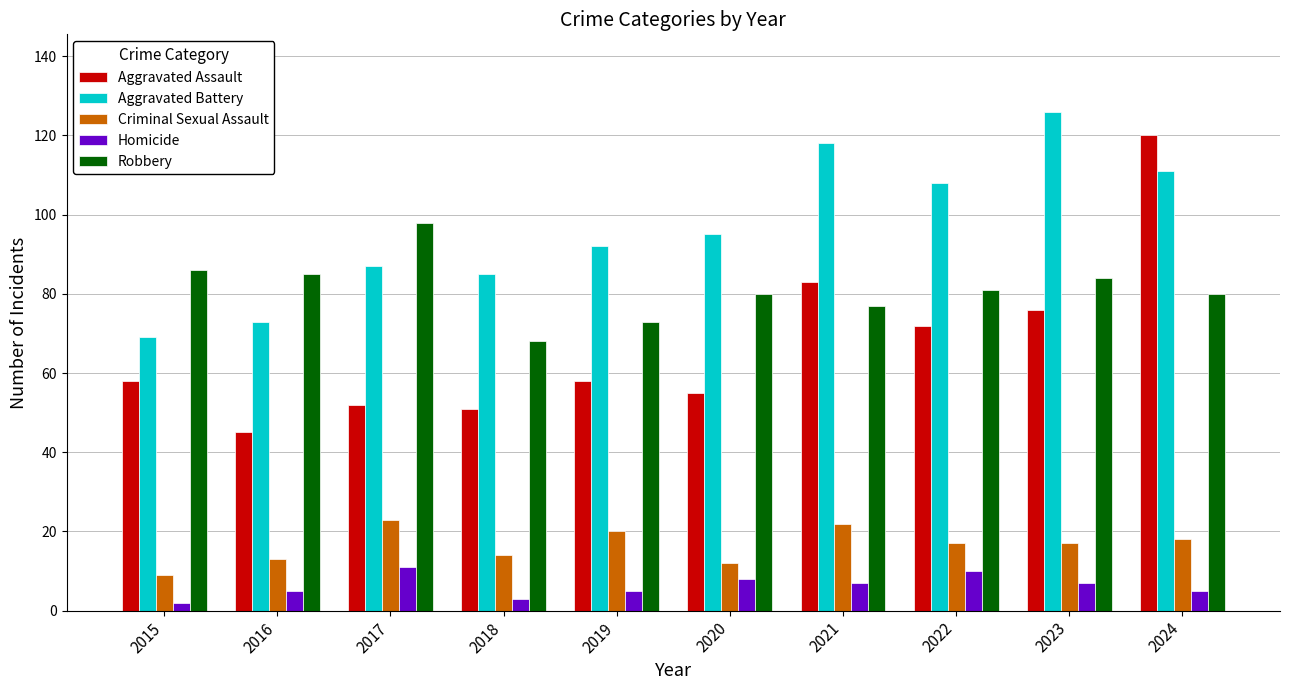

Reading left to right, extract all data points from this chart.

Aggravated Assault: 58	45	52	51	58	55	83	72	76	120
Aggravated Battery: 69	73	87	85	92	95	118	108	126	111
Criminal Sexual Assault: 9	13	23	14	20	12	22	17	17	18
Homicide: 2	5	11	3	5	8	7	10	7	5
Robbery: 86	85	98	68	73	80	77	81	84	80